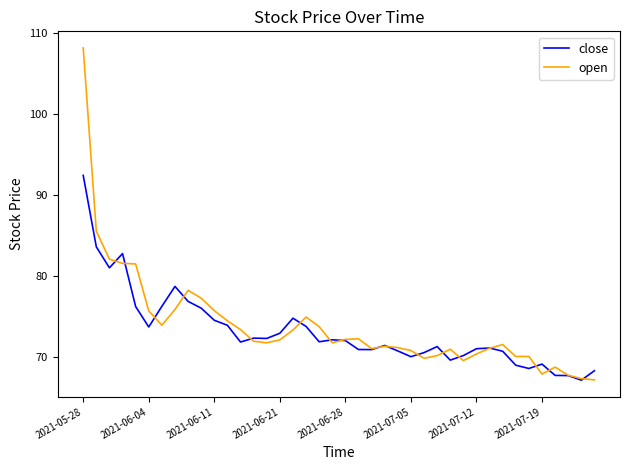

Which series has the widest spread of values?

open